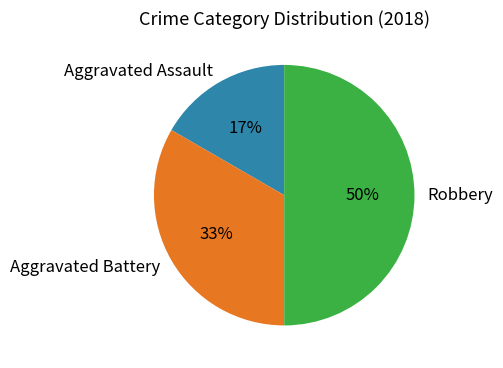

Which category has the smallest portion of the pie?

Aggravated Assault